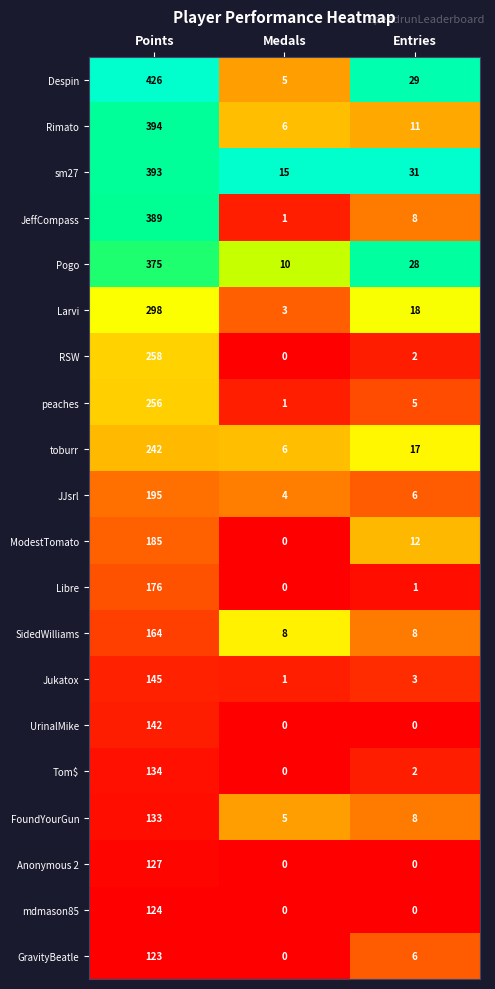

Which category has the highest value across all series?

Points